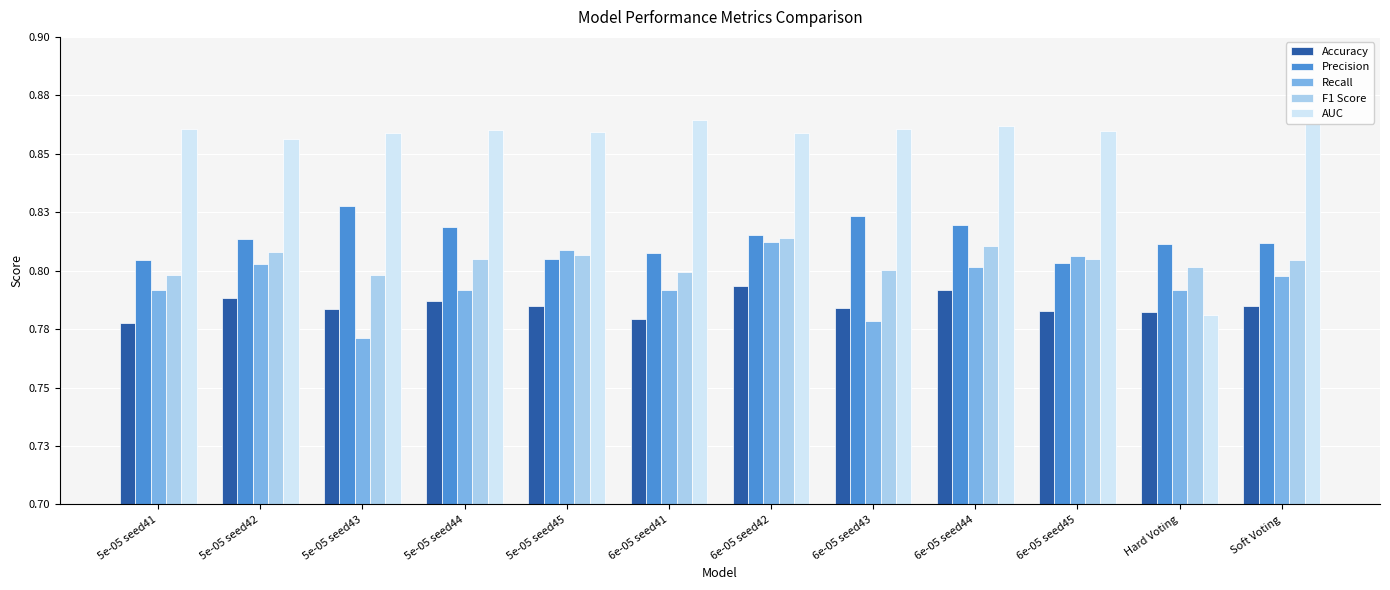

Is it true that Accuracy equals 0.8 at 6e-05 seed41?

True